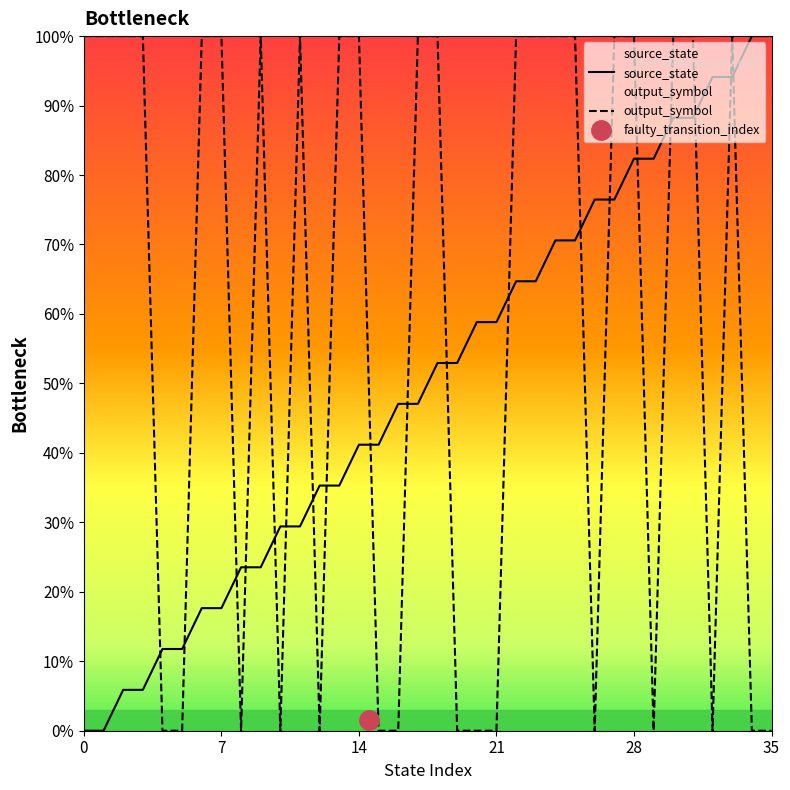

What is the difference between the maximum and minimum values in the source_state series?

1.0